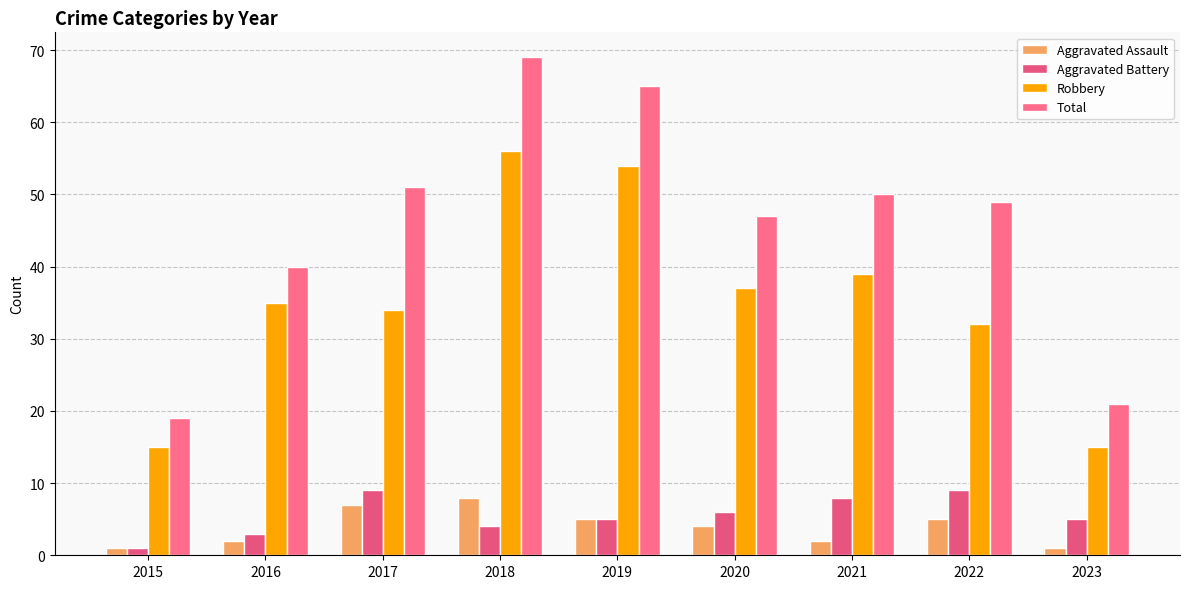

True or false: Total has a value of 65 at 2019.

True